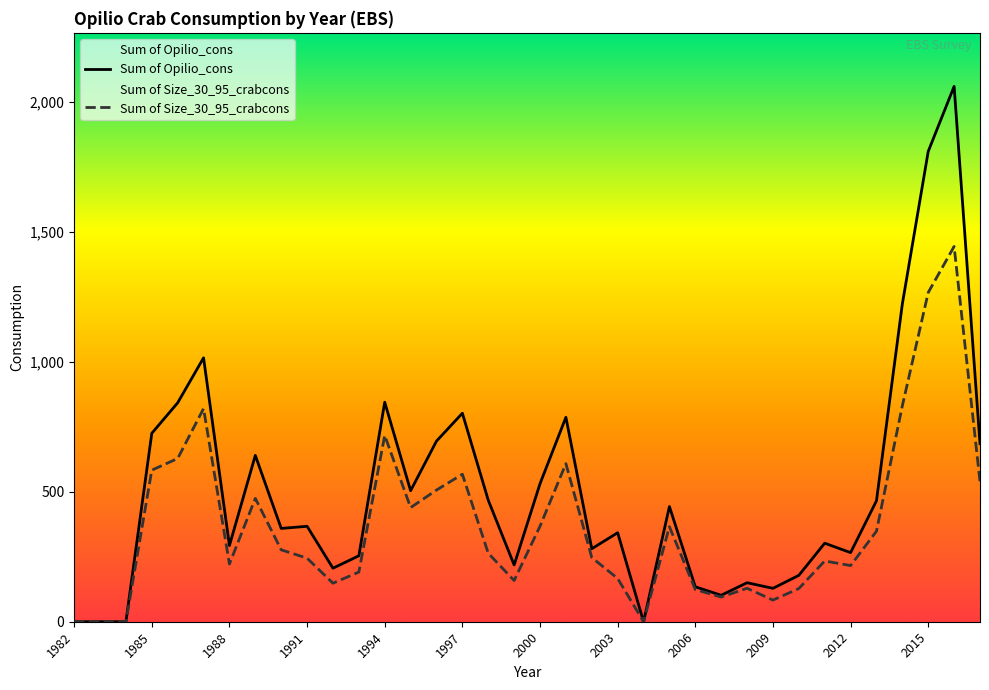

What are all the series names shown in the legend?

Sum of Opilio_cons, Sum of Size_30_95_crabcons